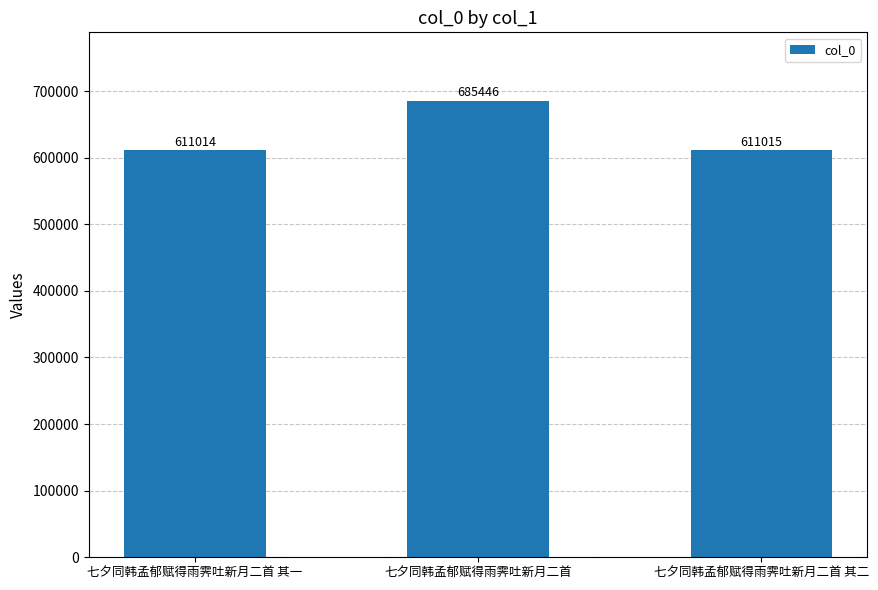

At which label is the value closest to 648230?

七夕同韩孟郁赋得雨霁吐新月二首 其二